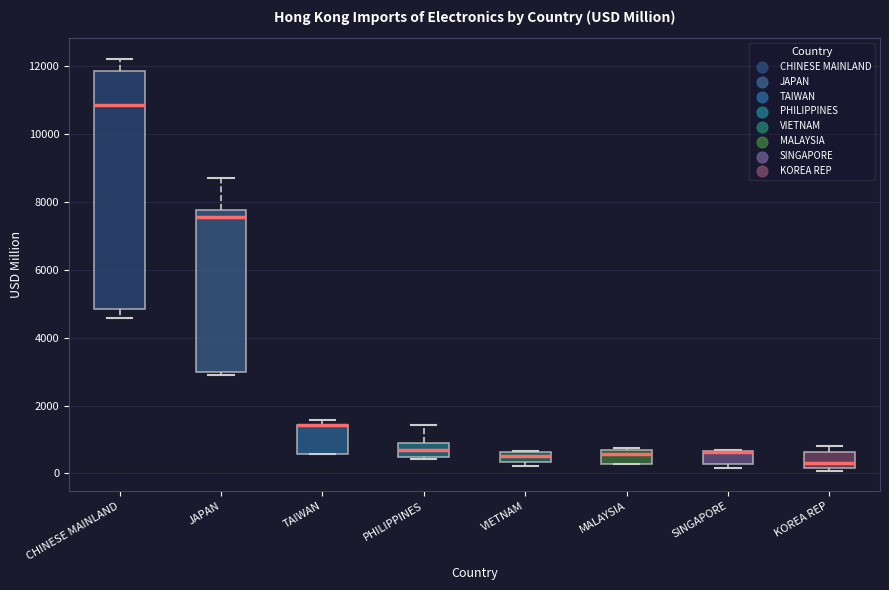

Comparing the boxes themselves (not the whiskers), which one is the tallest?

CHINESE MAINLAND